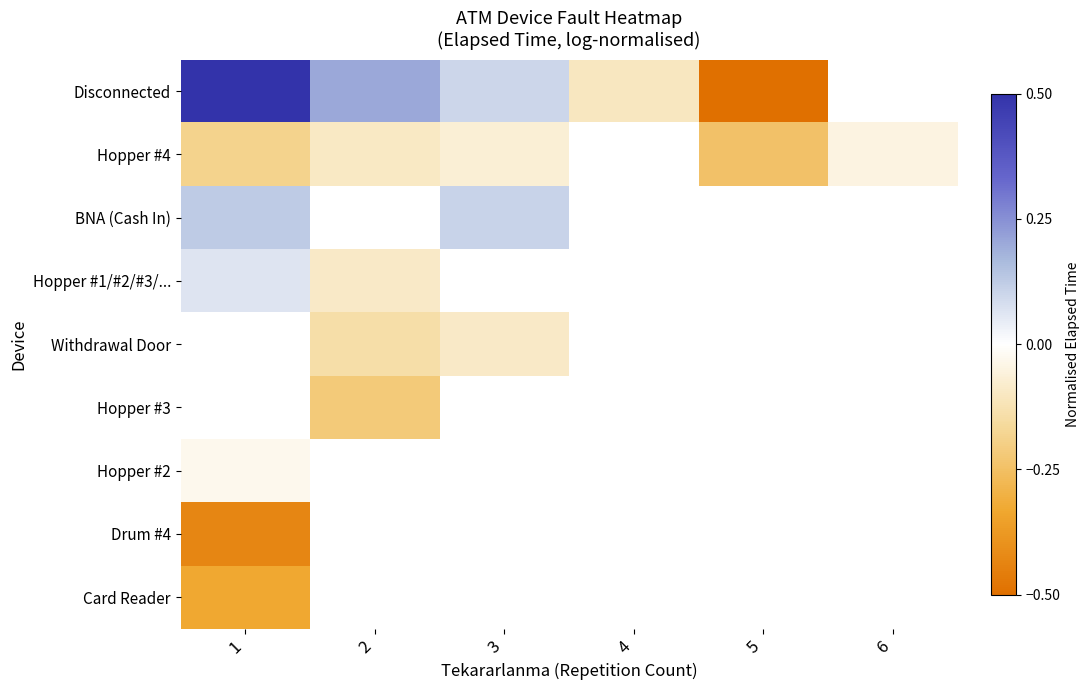

What is the difference between the maximum and minimum values in the Disconnected series?

1.0